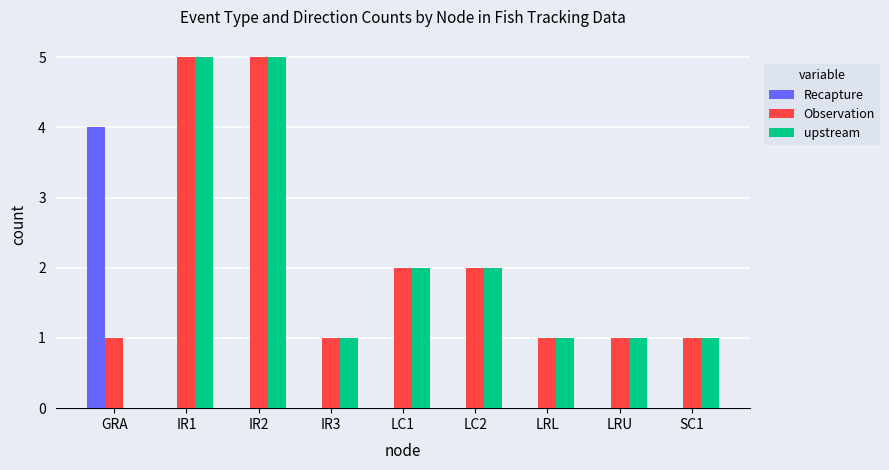

What is the highest value of the Observation series?

5